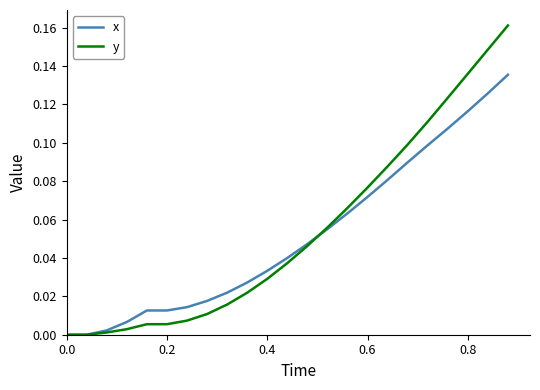

List the series in order of their peak value, lowest first.

x, y